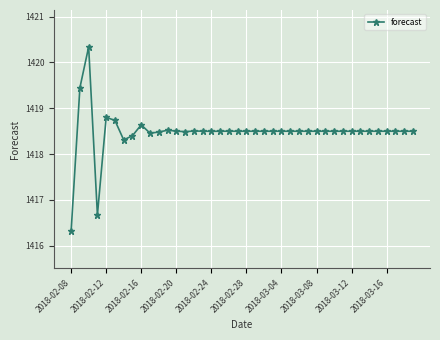

Does the chart have visible grid lines?

Yes